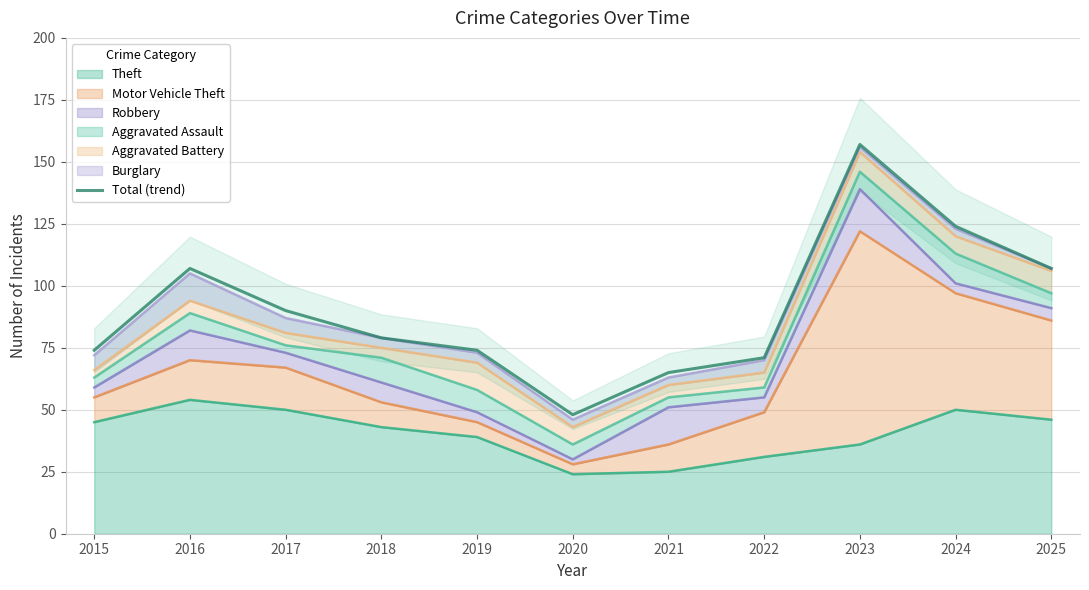

At which category does the data reach its first local peak?

2016